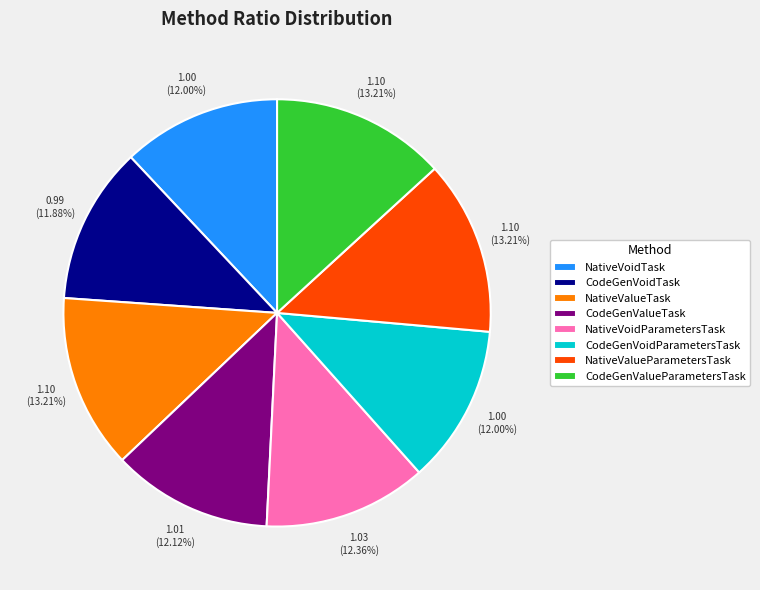

What percentage is NOT represented by CodeGenVoidParametersTask?

88.0%